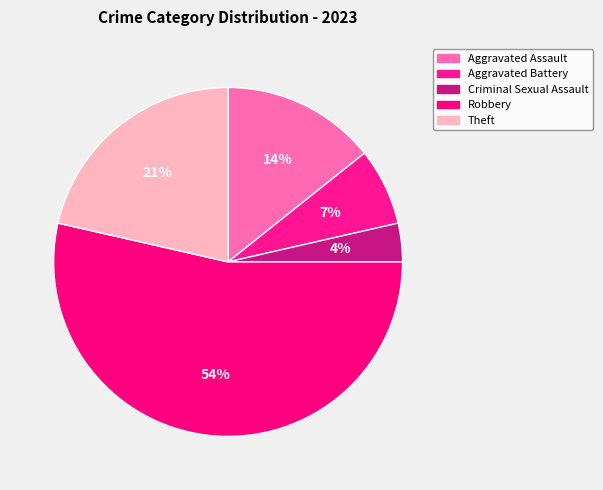

Is it true that Aggravated Assault is 1% of the pie?

False